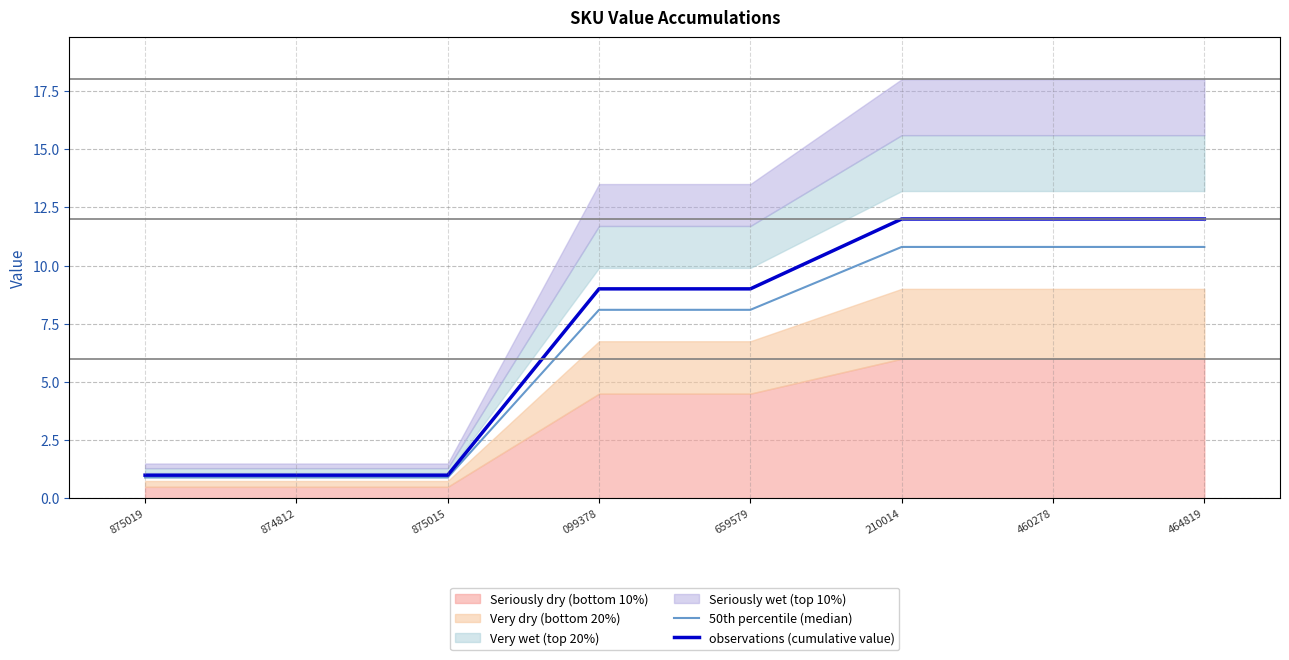

The observations (cumulative value) series shows 3.8 at 659579. True or false?

False